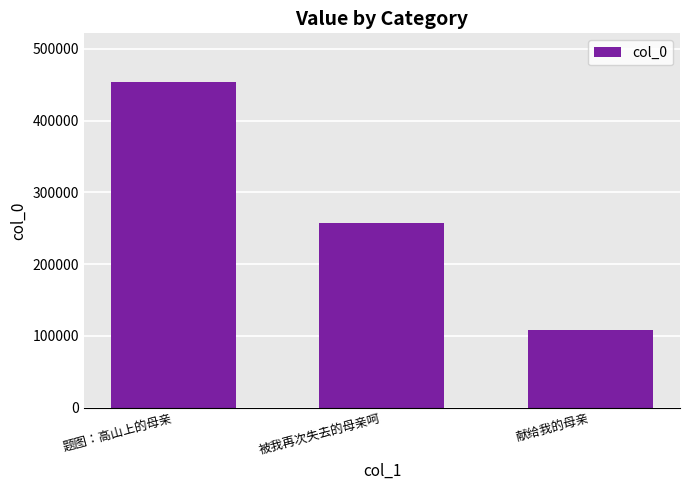

Between 被我再次失去的母亲呵 and 献给我的母亲, which is larger?

被我再次失去的母亲呵